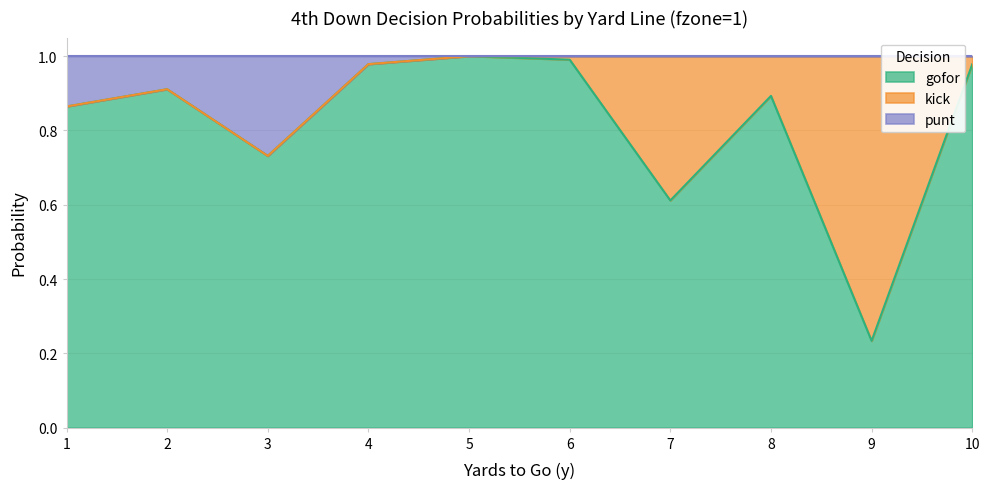

True or false: gofor and punt intersect in this chart.

False